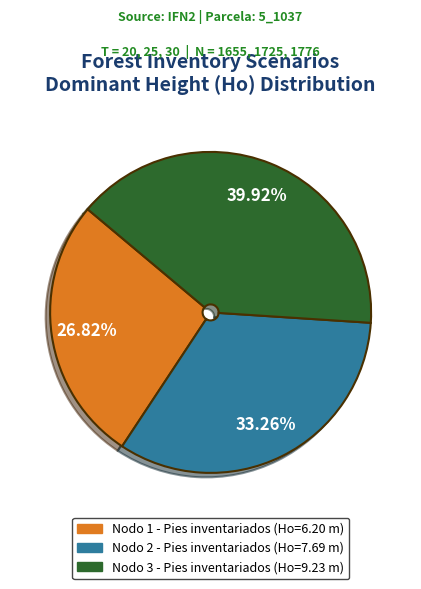

Count the number of slices in the pie.

3